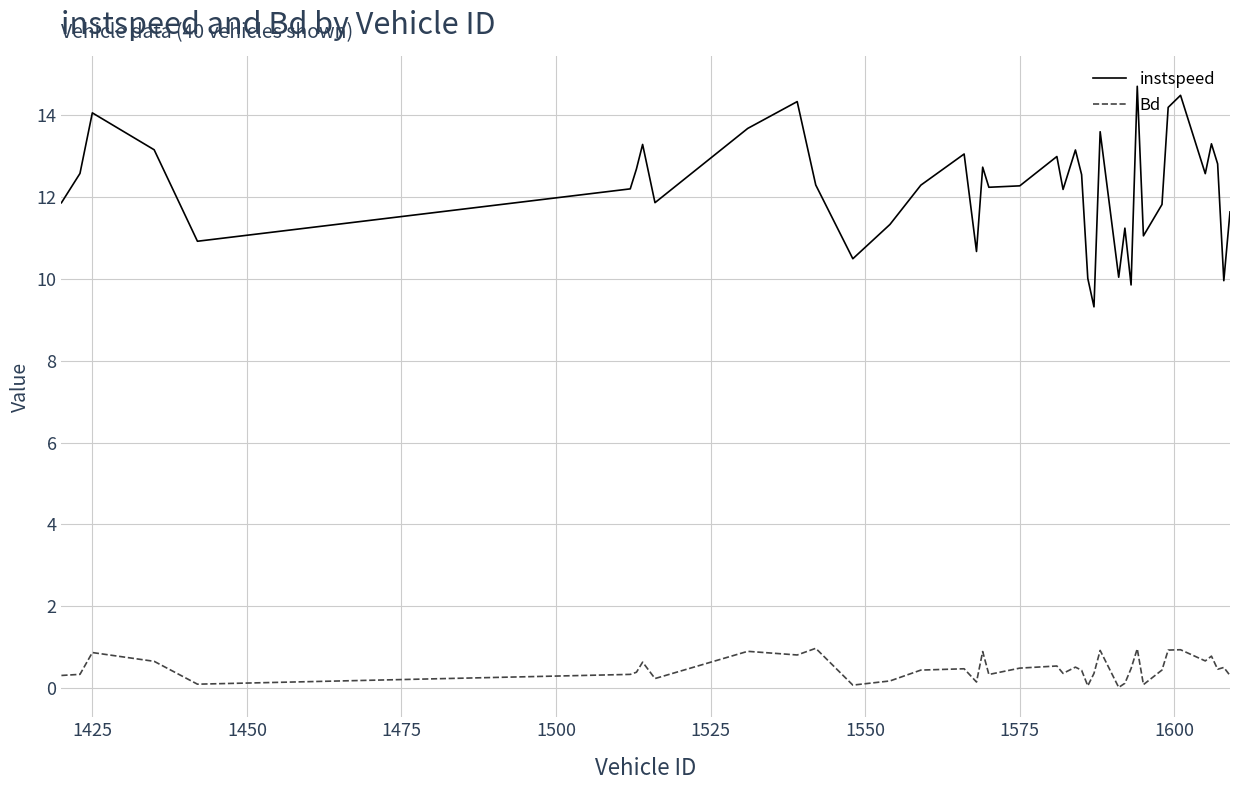

How many distinct data groups are displayed?

2